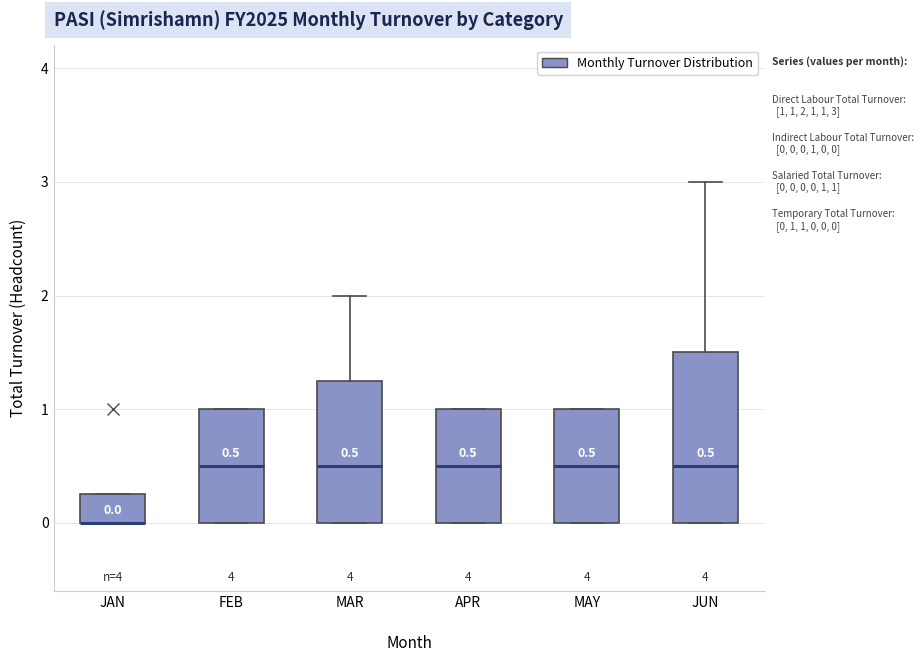

Which box is the tallest, from its lower edge to its upper edge?

JUN